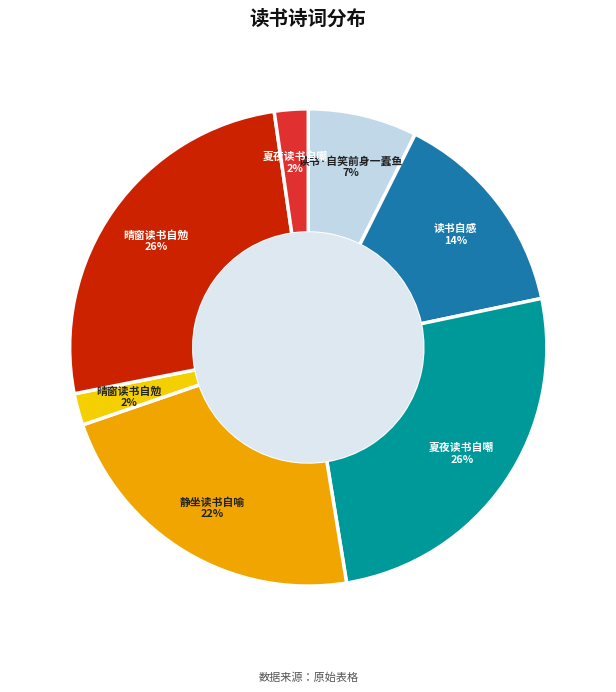

Is there a majority slice in this chart?

No